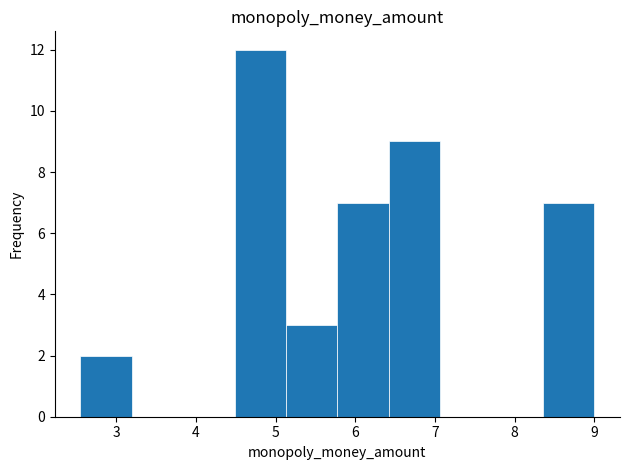

Reading left to right, transcribe this chart: for each bar, give the range it covers on the x-axis and its height. Neither the bar edges nor the heights are printed on the chart, so give them approximately, as read against the axes.

2.6 to 3.2: 2
3.2 to 3.8: 0
3.8 to 4.5: 0
4.5 to 5.1: 12
5.1 to 5.8: 3
5.8 to 6.4: 7
6.4 to 7.1: 9
7.1 to 7.7: 0
7.7 to 8.4: 0
8.4 to 9.0: 7